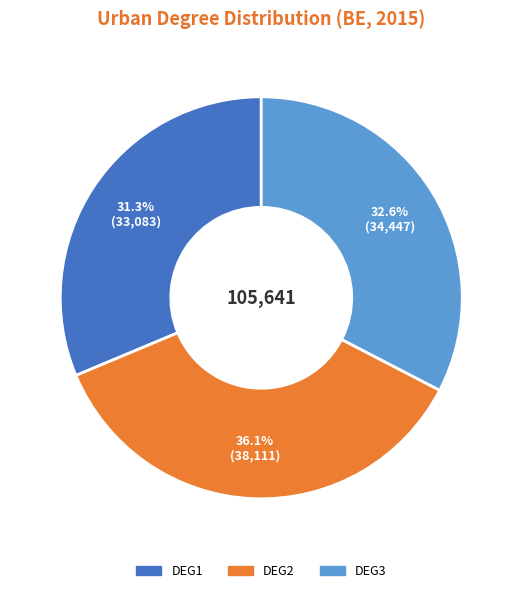

Does any single category account for the majority?

No